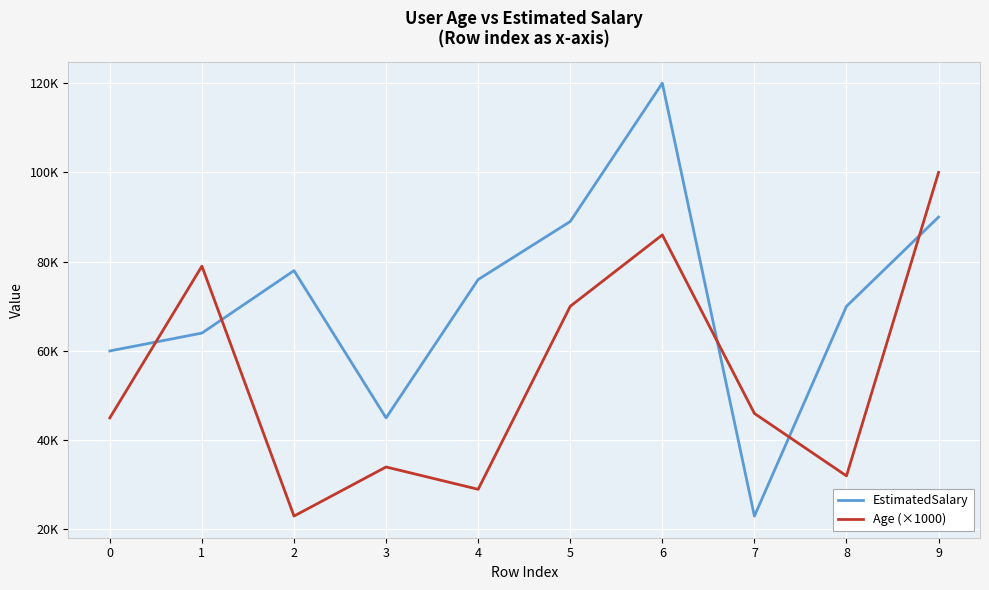

What are all the series names shown in the legend?

EstimatedSalary, Age (×1000)